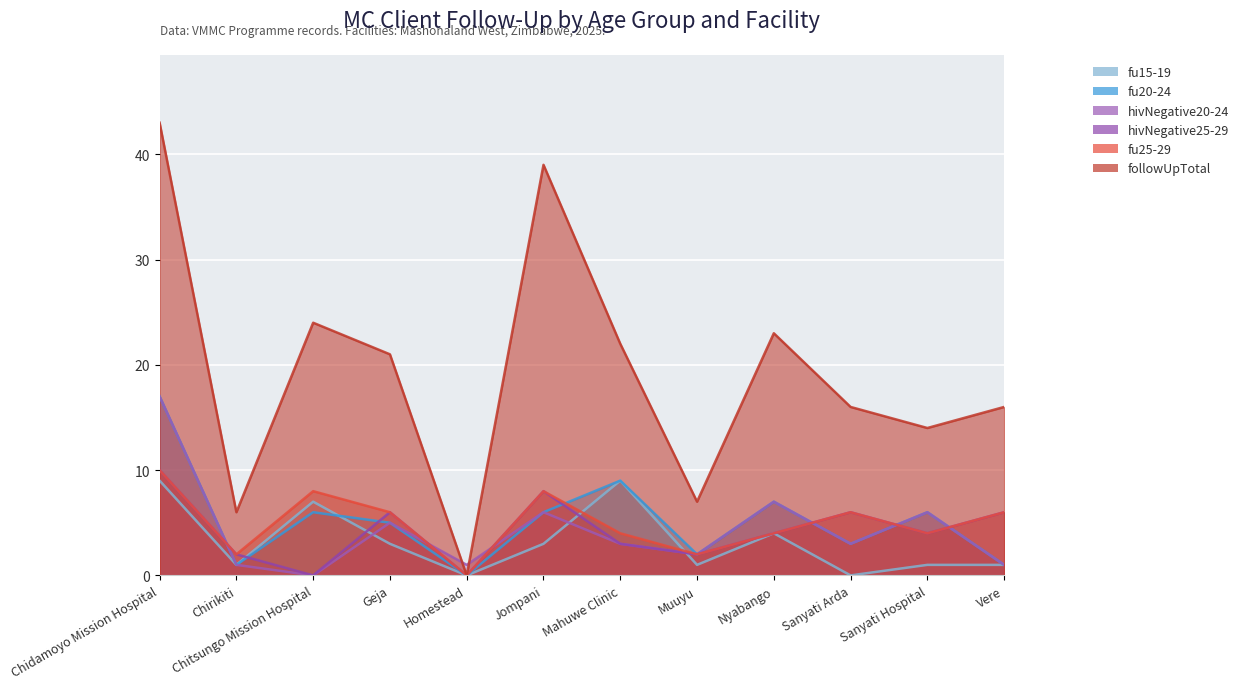

How many data points does each series have?

12